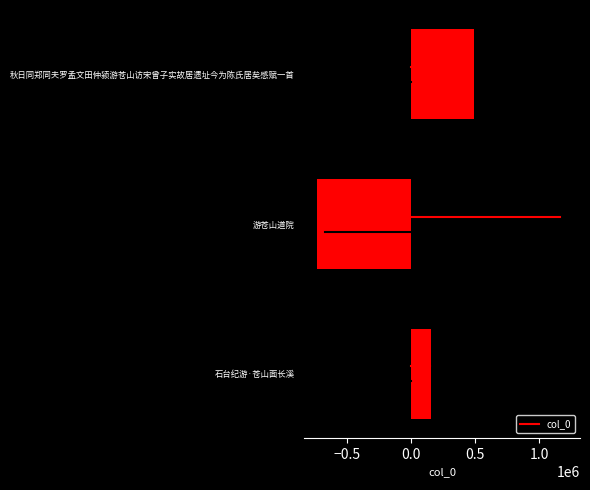

Are the bars horizontal?

Yes